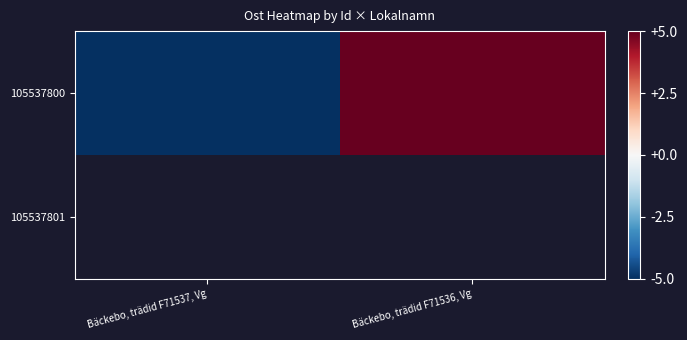

Which series changed the most between Bäckebo, trädid F71537, Vg and Bäckebo, trädid F71536, Vg?

105537800